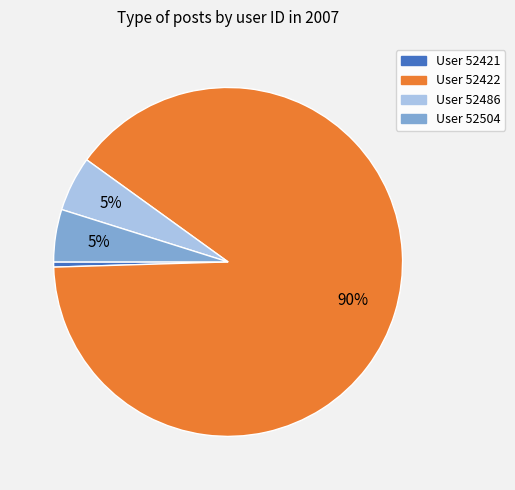

How many slices are in this pie chart?

4